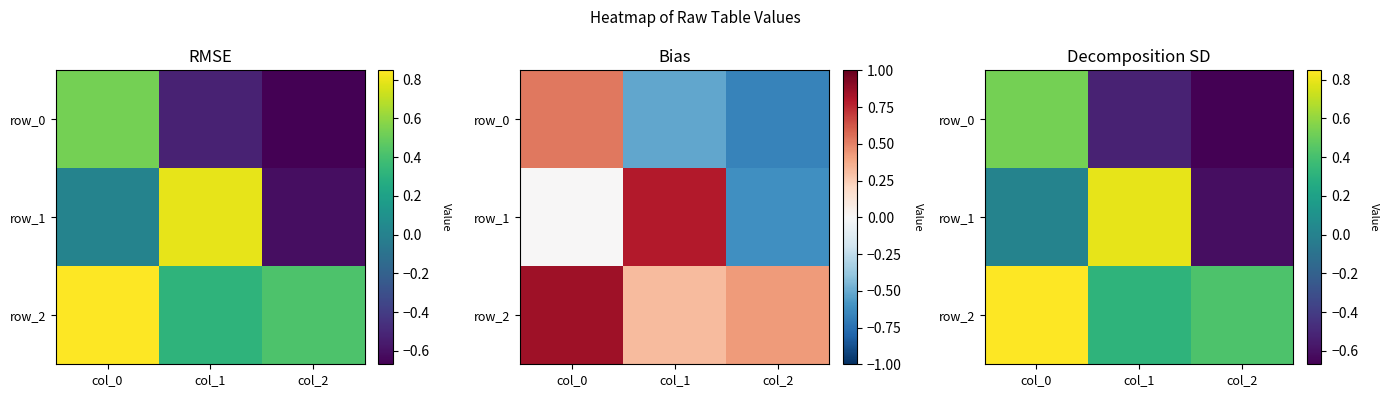

What is the average value of the row_0 series?

-0.2